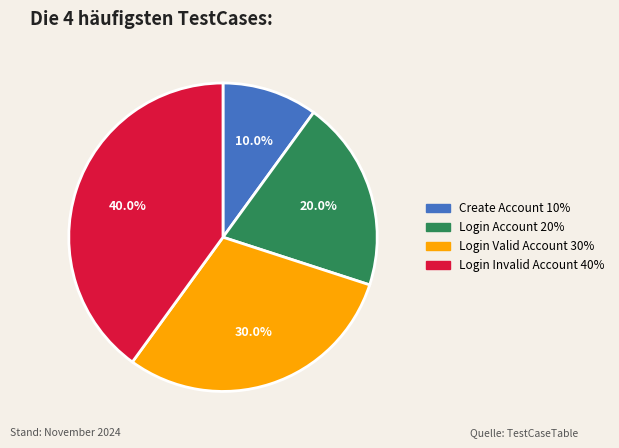

What is the total percentage of Login Account and Login Invalid Account?

60.0%